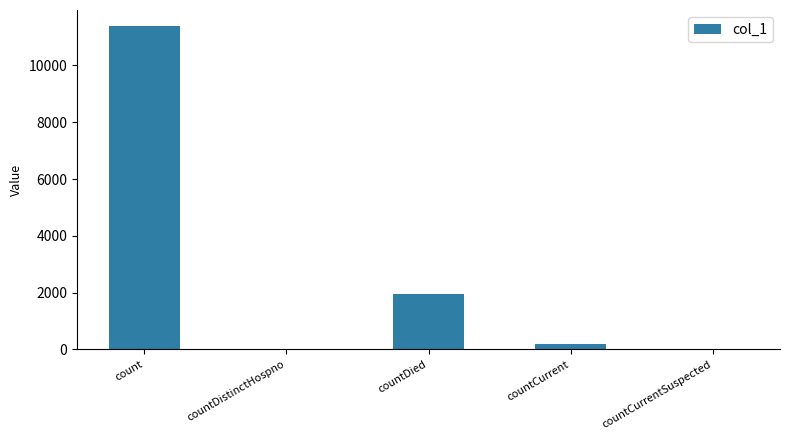

What is the change in value from count to countDied?

-9439